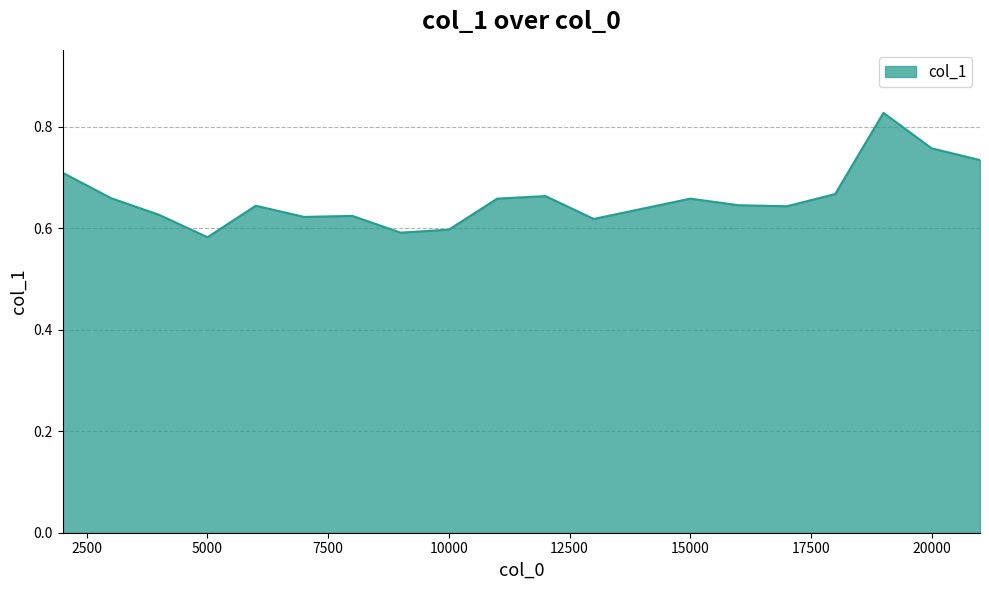

Does the chart have visible grid lines?

Yes